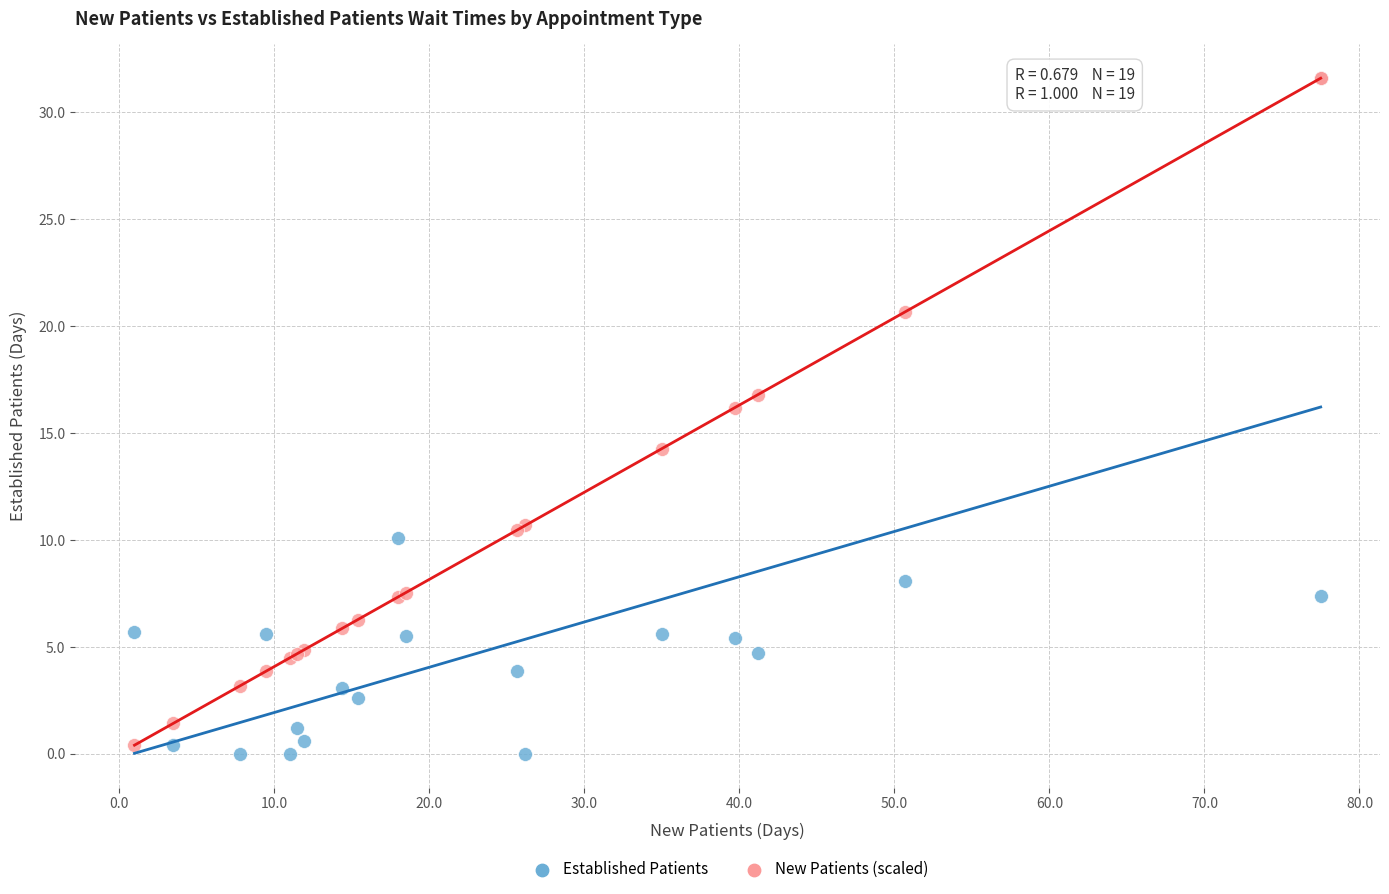

Which series has the largest Y range (max minus min)?

Established Patients